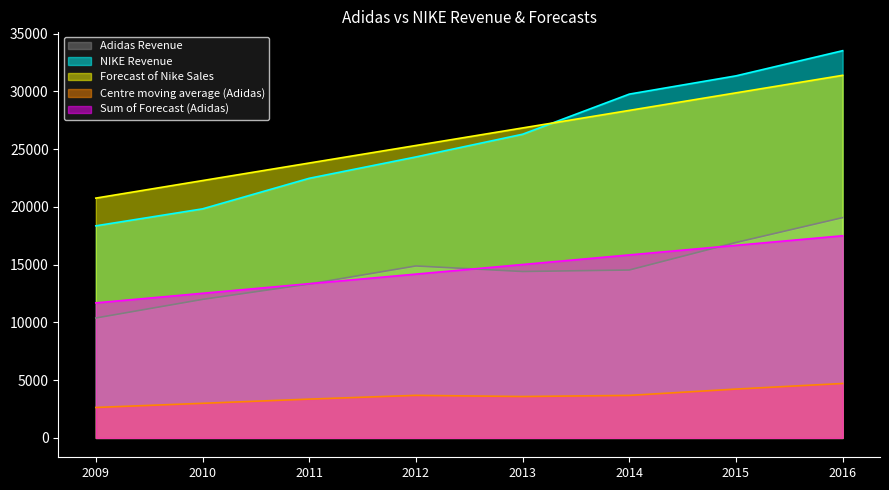

What is the maximum value for Adidas Revenue?

19068.0